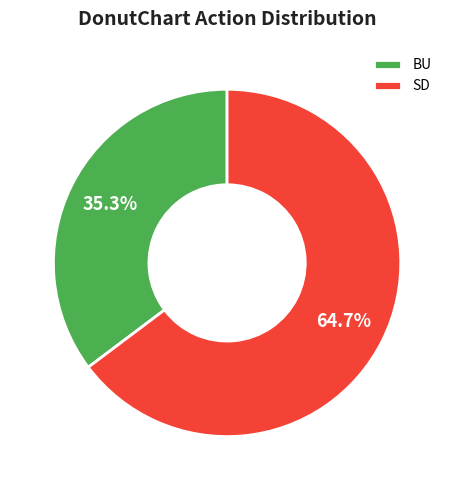

How many slices are in this pie chart?

2